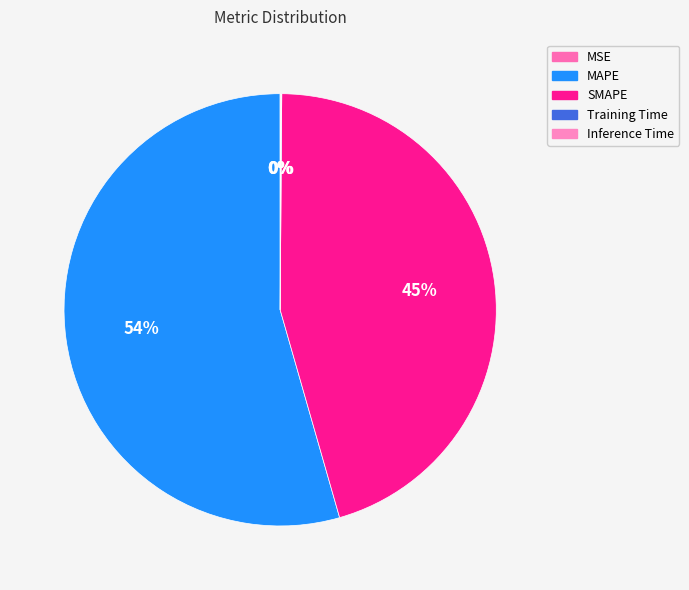

True or false: Training Time accounts for 12% of the total.

False